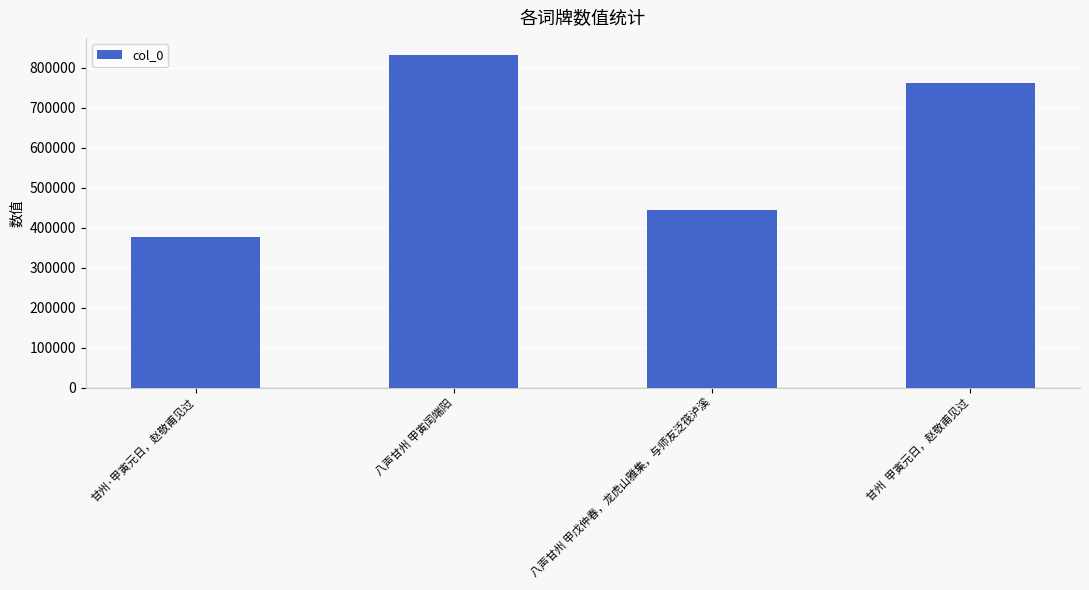

Which category has the lowest value across all series?

甘州·甲寅元日，赵敬甫见过